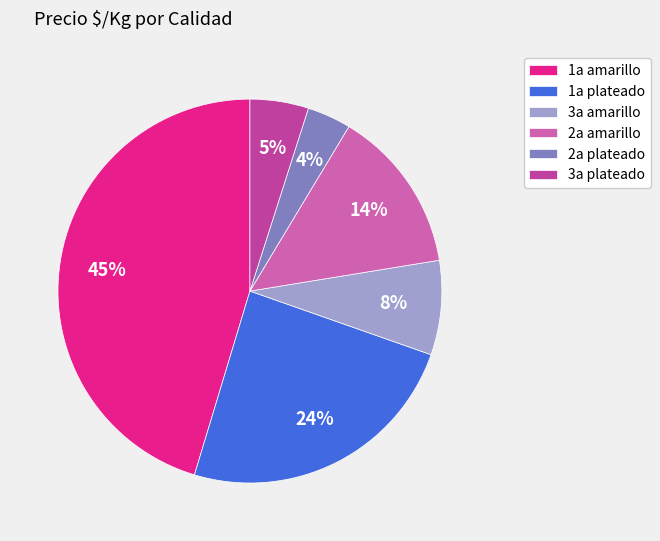

What percentage is the 2a amarillo slice, to the nearest percent?

14%